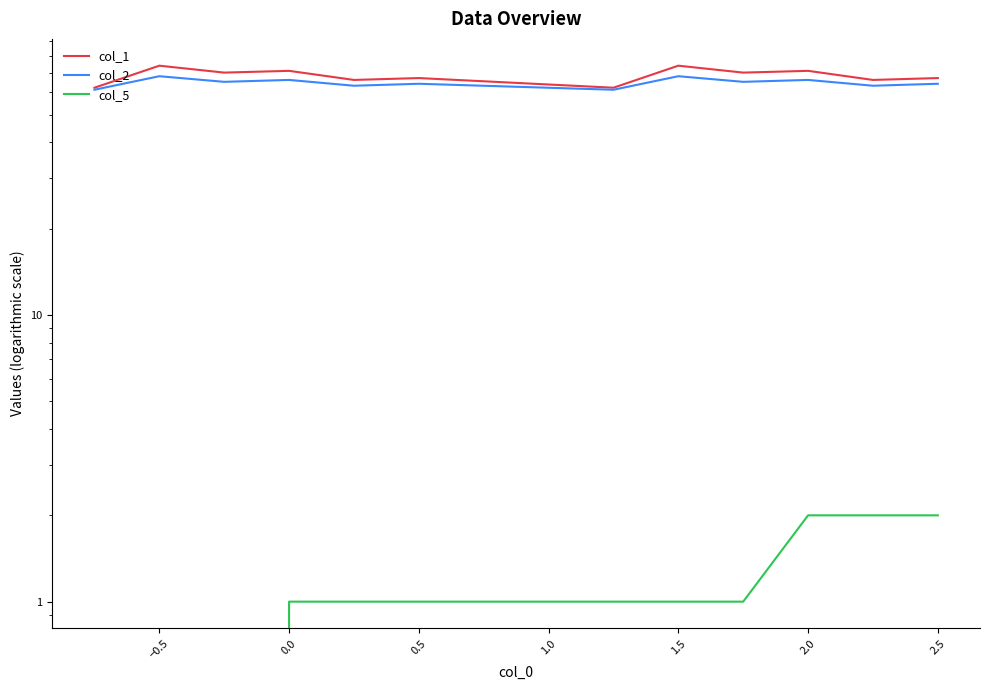

What position from the left is 2.5?

12